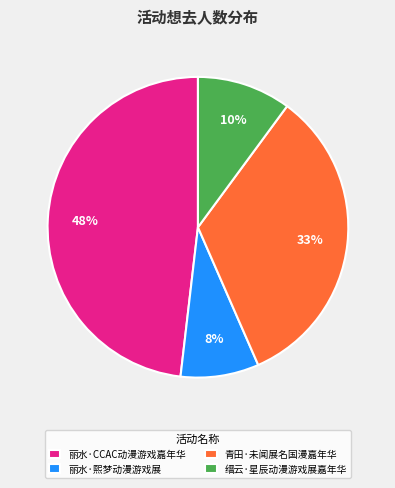

Which slice is the largest?

丽水·CCAC动漫游戏嘉年华